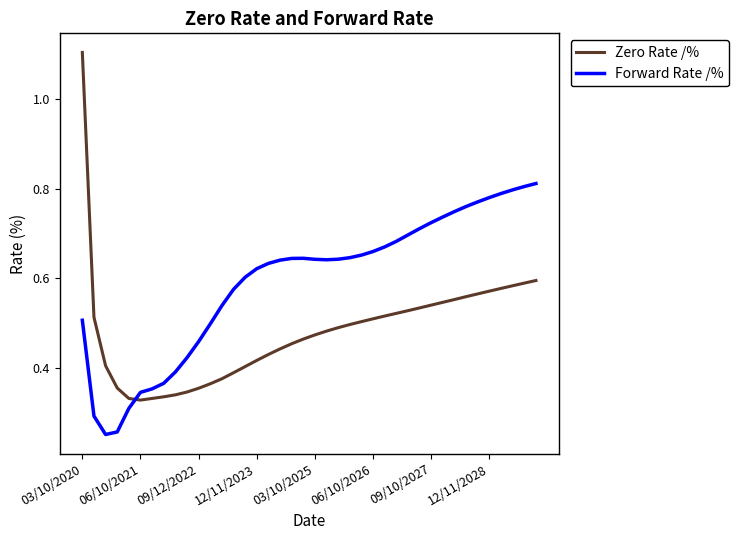

List the series in order of their overall mean, lowest first.

Zero Rate /%, Forward Rate /%